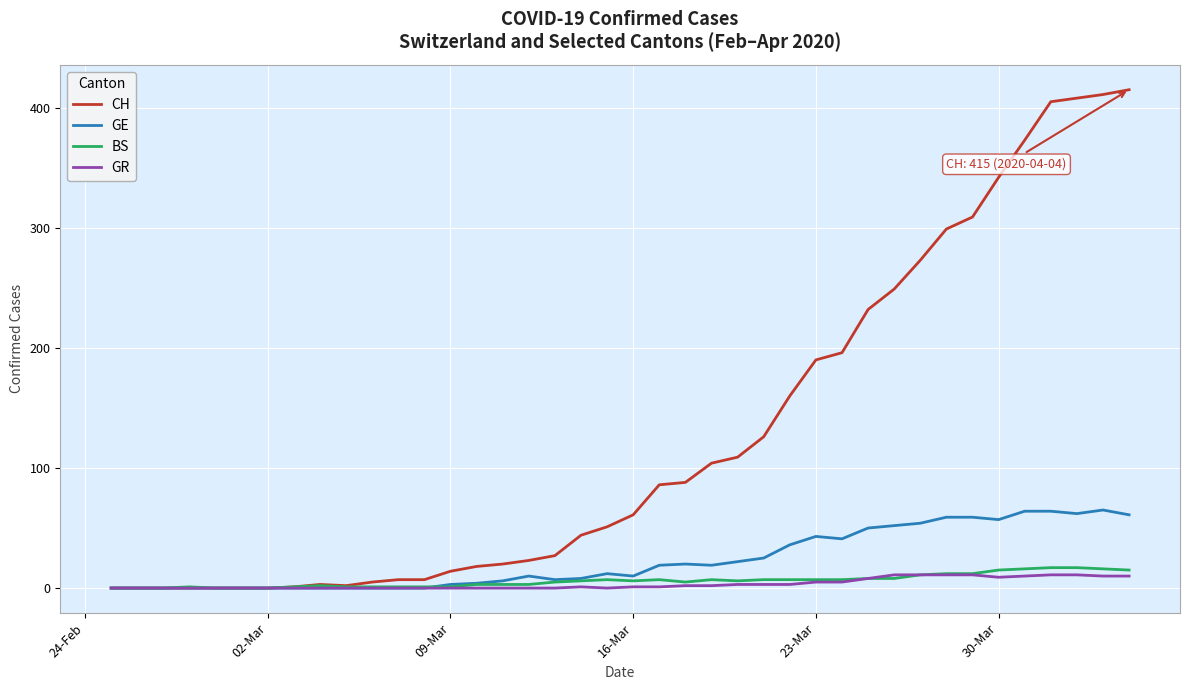

Which series has the largest total across all categories?

CH